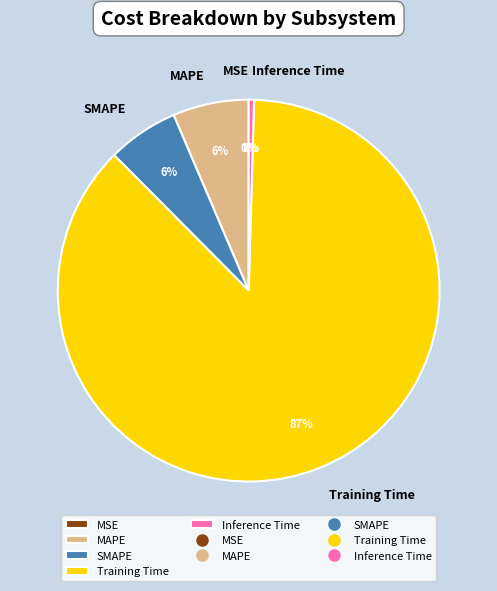

Does any single category account for the majority?

Yes